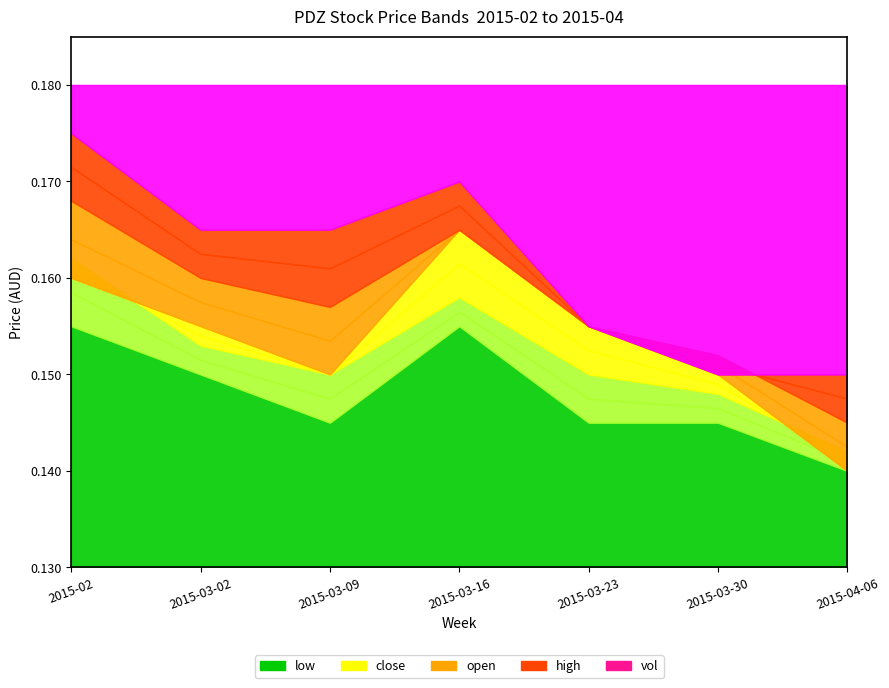

At which category does low reach its first local valley?

2015-03-09